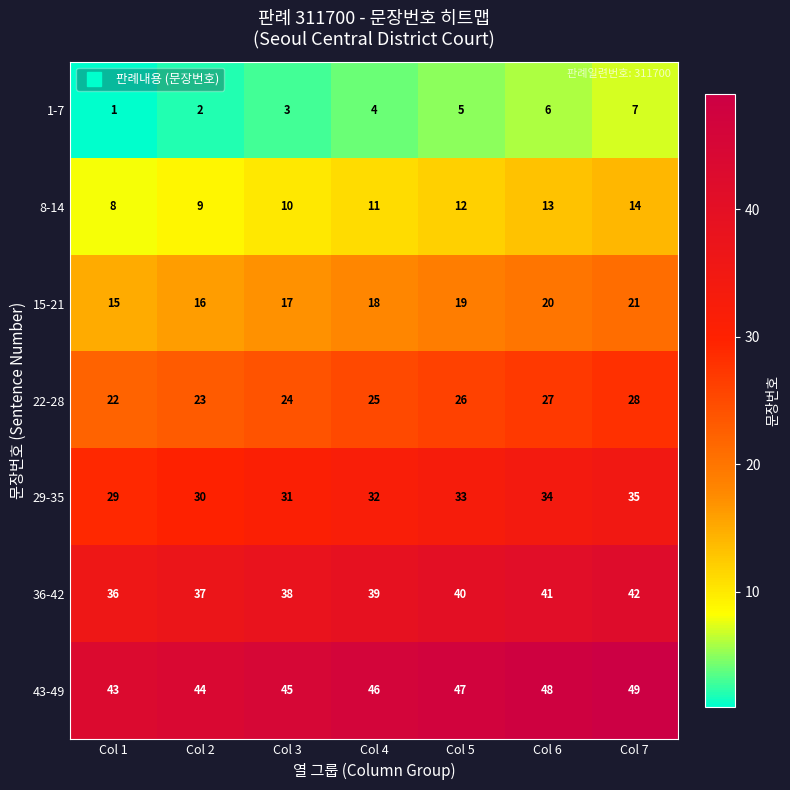

What is the spread (max minus min) of values at Col 1?

42